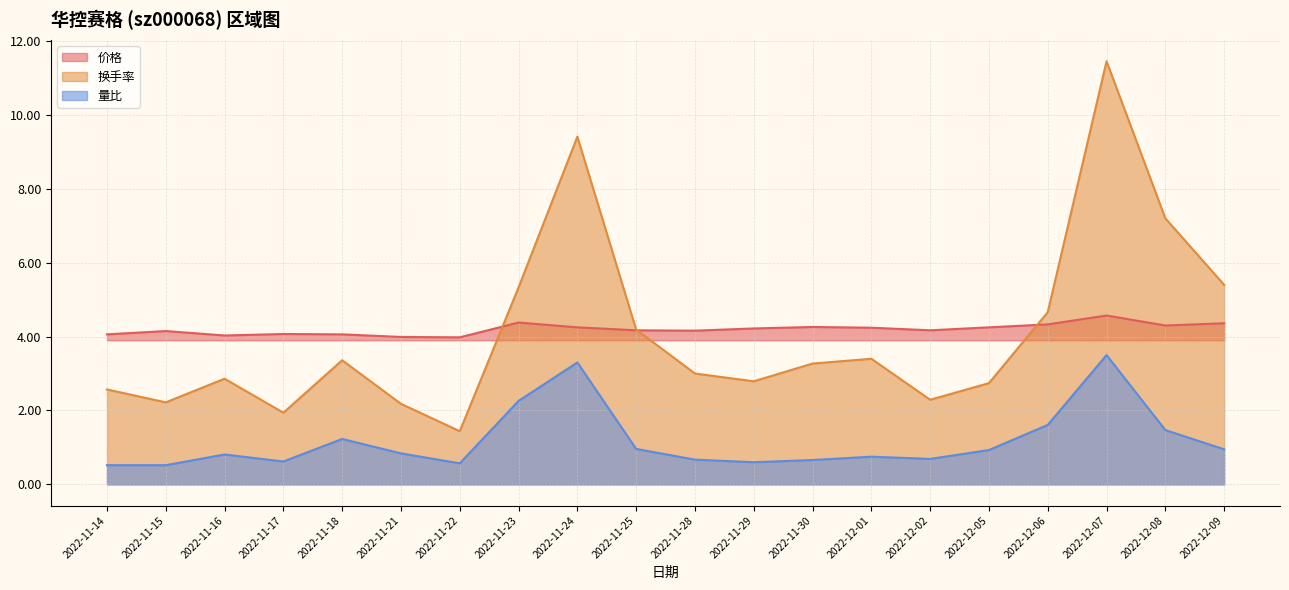

Reading left to right, transcribe all the data shown in this chart.

价格: 4.1	4.2	4.0	4.1	4.1	4.0	4.0	4.4	4.2	4.2	4.2	4.2	4.3	4.2	4.2	4.2	4.3	4.6	4.3	4.4
换手率: 2.6	2.2	2.9	1.9	3.4	2.2	1.4	5.3	9.4	4.2	3.0	2.8	3.3	3.4	2.3	2.7	4.7	11.4	7.2	5.4
量比: 0.5	0.5	0.8	0.6	1.2	0.8	0.6	2.3	3.3	1.0	0.7	0.6	0.7	0.8	0.7	0.9	1.6	3.5	1.5	0.9